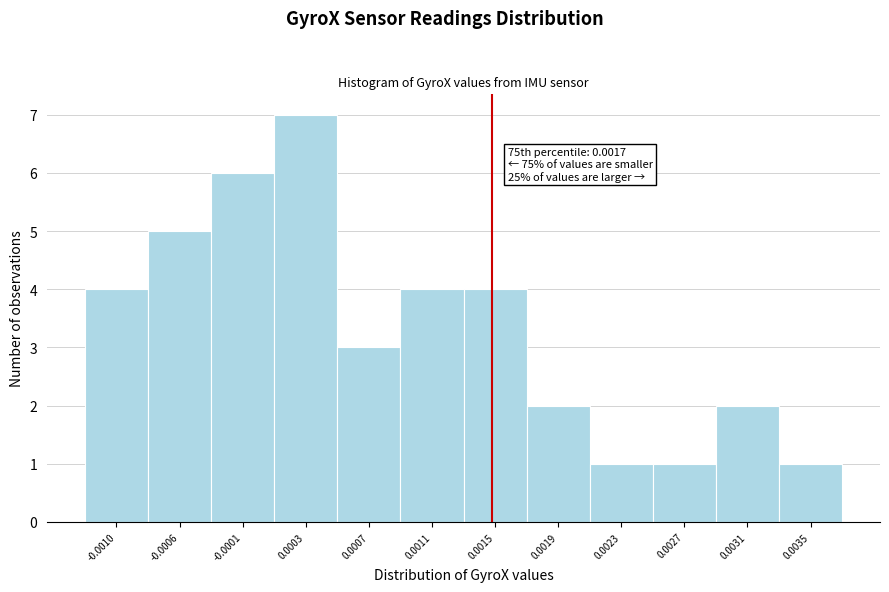

Reading right to left, transcribe all the data shown in this chart.

0.0035=1	0.0031=2	0.0027=1	0.0023=1	0.0019=2	0.0015=4	0.0011=4	0.0007=3	0.0003=7	-0.0001=6	-0.0006=5	-0.0010=4